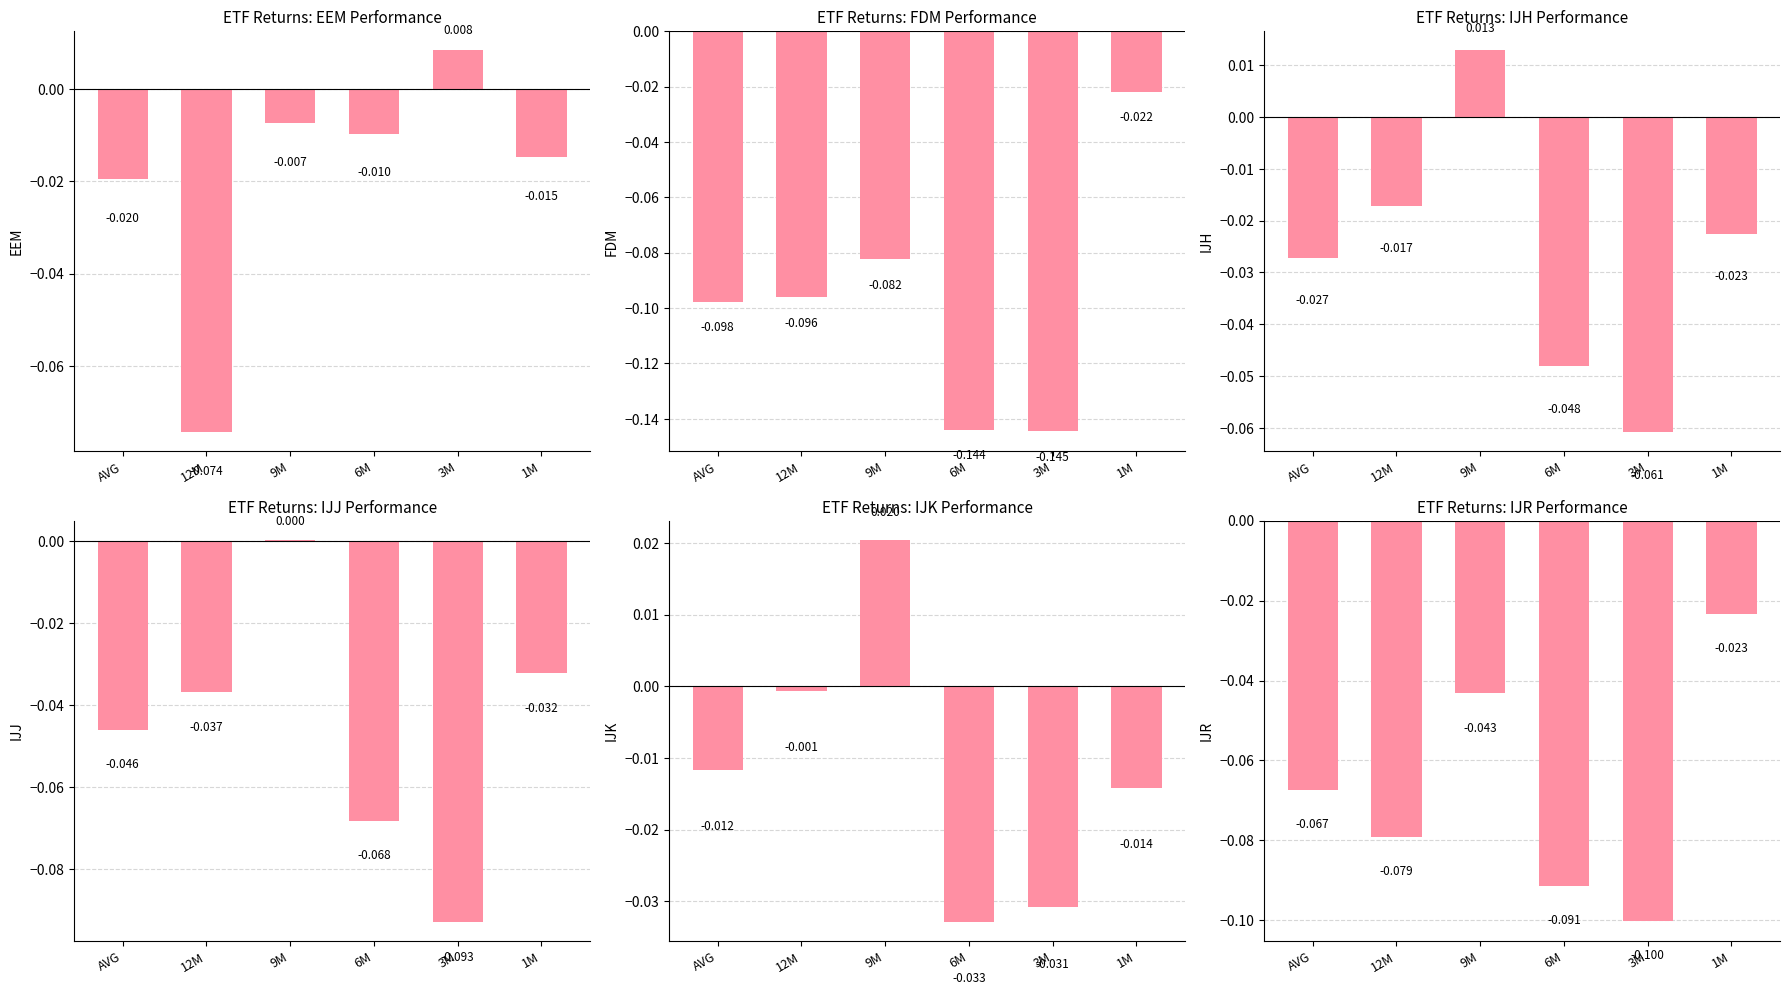

Which series has the largest total across all categories?

IJK